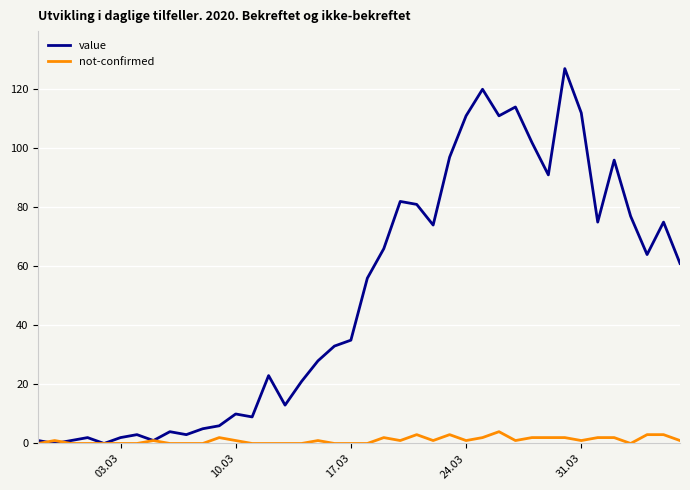

Rank the series by their maximum value, from highest to lowest.

value, not-confirmed